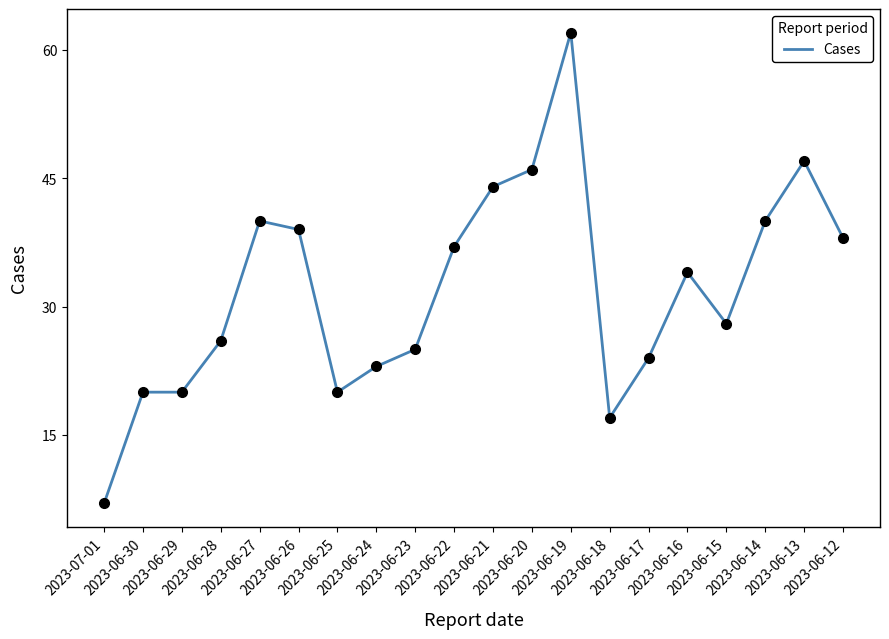

True or false: there are more than 2 points higher than both neighbors.

True